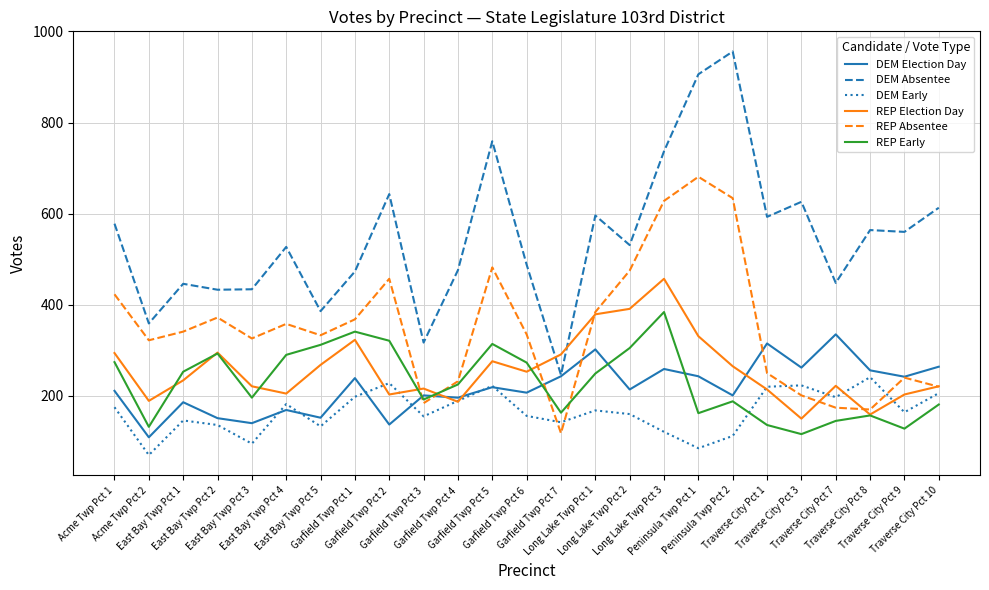

Where is the first local maximum for REP Early?

East Bay Twp Pct 2